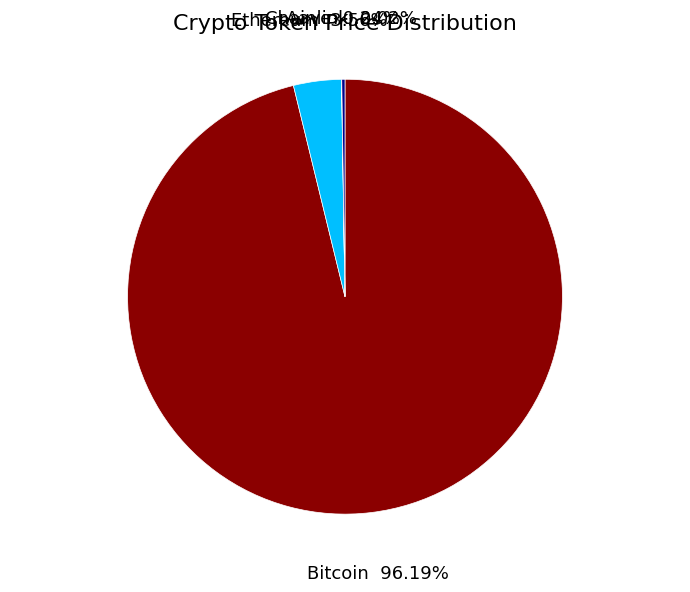

What percentage is the Bitcoin slice, to the nearest percent?

96%